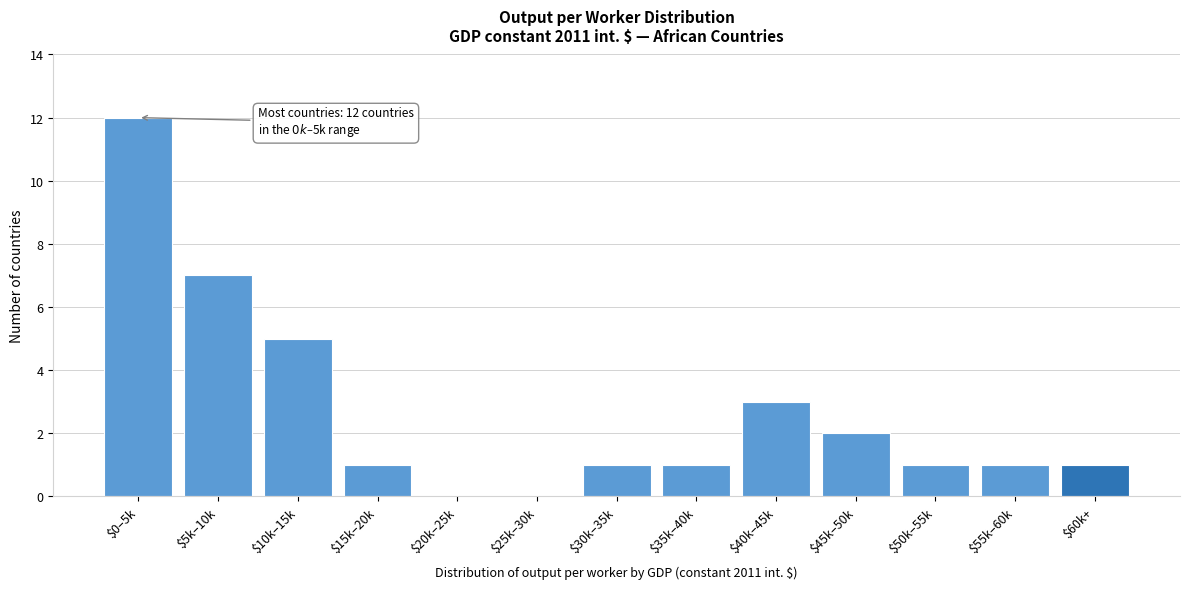

At which category does the chart reach its peak across all series?

$0–5k